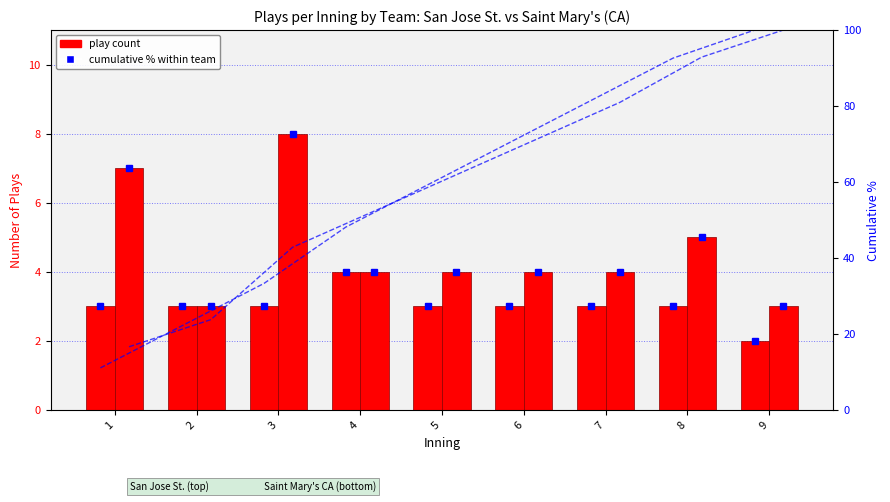

Where does the San Jose St. plays series first go above 3?

4